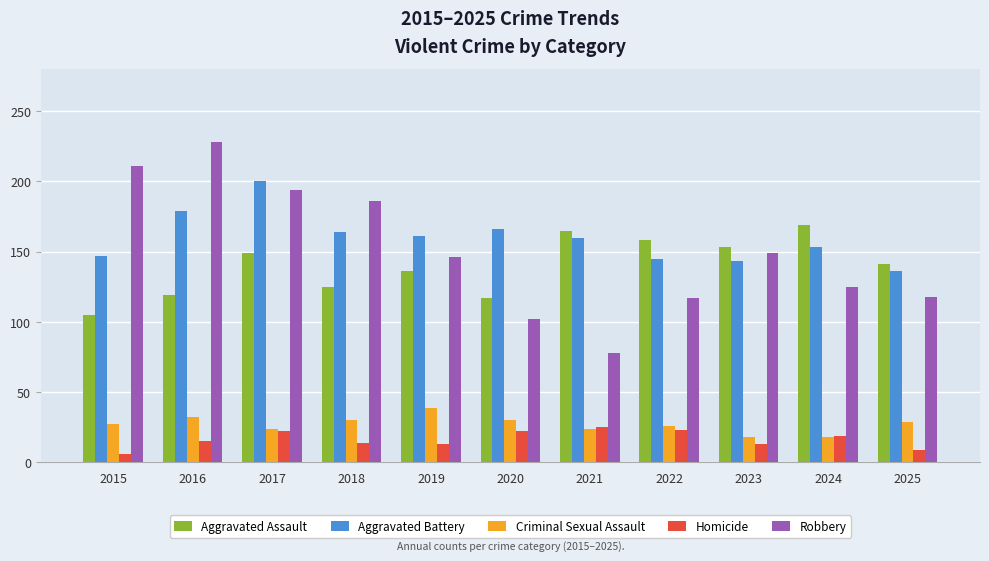

What is the minimum value for Aggravated Battery?

136